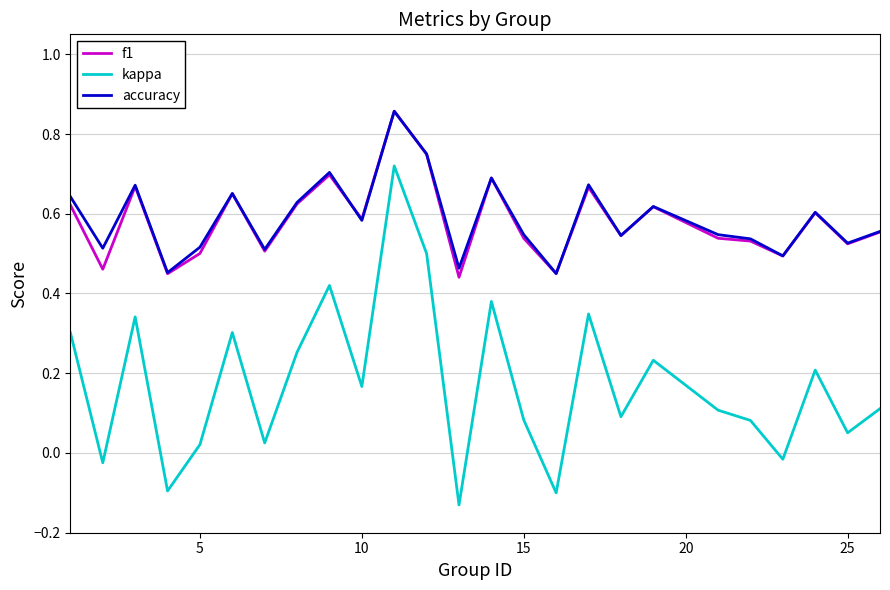

Count the accuracy values in the range 0 to 1.

25